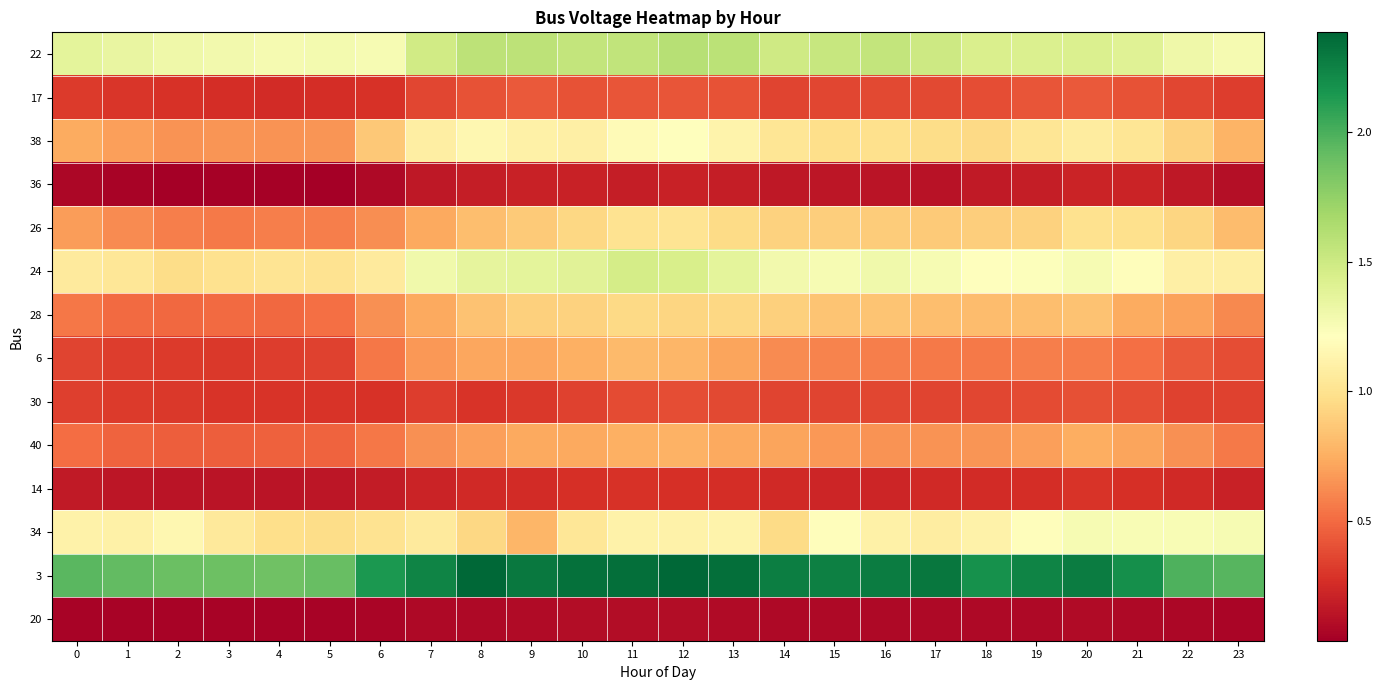

Reading left to right, list all the values displayed in this chart.

22: 0=1.4	1=1.3	2=1.3	3=1.3	4=1.3	5=1.3	6=1.3	7=1.5	8=1.6	9=1.6	10=1.5	11=1.6	12=1.6	13=1.6	14=1.5	15=1.5	16=1.5	17=1.5	18=1.4	19=1.4	20=1.4	21=1.4	22=1.3	23=1.3
17: 0=0.3	1=0.3	2=0.3	3=0.3	4=0.3	5=0.3	6=0.3	7=0.4	8=0.4	9=0.4	10=0.4	11=0.4	12=0.4	13=0.4	14=0.4	15=0.4	16=0.4	17=0.4	18=0.4	19=0.4	20=0.4	21=0.4	22=0.4	23=0.3
38: 0=0.7	1=0.7	2=0.6	3=0.7	4=0.6	5=0.7	6=0.9	7=1.1	8=1.2	9=1.1	10=1.1	11=1.2	12=1.2	13=1.1	14=1.0	15=1.0	16=1.0	17=1.0	18=1.0	19=1.0	20=1.1	21=1.0	22=0.9	23=0.8
36: 0=0.1	1=0.1	2=0.0	3=0.1	4=0.0	5=0.0	6=0.1	7=0.2	8=0.2	9=0.2	10=0.2	11=0.2	12=0.2	13=0.2	14=0.2	15=0.2	16=0.1	17=0.1	18=0.2	19=0.2	20=0.2	21=0.2	22=0.2	23=0.1
26: 0=0.7	1=0.6	2=0.6	3=0.6	4=0.6	5=0.6	6=0.6	7=0.7	8=0.8	9=0.9	10=0.9	11=1.0	12=1.0	13=1.0	14=0.9	15=0.9	16=0.9	17=0.9	18=0.9	19=0.9	20=1.0	21=1.0	22=0.9	23=0.8
24: 0=1.1	1=1.0	2=1.0	3=1.0	4=1.0	5=1.0	6=1.1	7=1.3	8=1.4	9=1.4	10=1.4	11=1.5	12=1.4	13=1.4	14=1.3	15=1.3	16=1.3	17=1.3	18=1.2	19=1.2	20=1.3	21=1.2	22=1.1	23=1.1
28: 0=0.6	1=0.5	2=0.5	3=0.5	4=0.5	5=0.5	6=0.6	7=0.7	8=0.8	9=0.9	10=0.9	11=0.9	12=0.9	13=0.9	14=0.9	15=0.8	16=0.9	17=0.8	18=0.8	19=0.8	20=0.8	21=0.7	22=0.7	23=0.6
6: 0=0.4	1=0.3	2=0.3	3=0.3	4=0.3	5=0.3	6=0.5	7=0.7	8=0.7	9=0.7	10=0.8	11=0.8	12=0.8	13=0.7	14=0.6	15=0.6	16=0.6	17=0.6	18=0.6	19=0.6	20=0.6	21=0.5	22=0.4	23=0.4
30: 0=0.3	1=0.3	2=0.3	3=0.3	4=0.3	5=0.3	6=0.3	7=0.3	8=0.3	9=0.3	10=0.3	11=0.4	12=0.4	13=0.4	14=0.4	15=0.4	16=0.4	17=0.4	18=0.4	19=0.4	20=0.4	21=0.4	22=0.3	23=0.3
40: 0=0.5	1=0.5	2=0.5	3=0.5	4=0.5	5=0.5	6=0.5	7=0.6	8=0.7	9=0.7	10=0.7	11=0.8	12=0.8	13=0.7	14=0.7	15=0.7	16=0.6	17=0.6	18=0.7	19=0.7	20=0.7	21=0.7	22=0.6	23=0.6
14: 0=0.2	1=0.2	2=0.1	3=0.1	4=0.1	5=0.2	6=0.2	7=0.2	8=0.2	9=0.3	10=0.3	11=0.3	12=0.3	13=0.3	14=0.2	15=0.2	16=0.2	17=0.2	18=0.3	19=0.3	20=0.3	21=0.3	22=0.2	23=0.2
34: 0=1.1	1=1.1	2=1.1	3=1.0	4=1.0	5=1.0	6=1.0	7=1.1	8=0.9	9=0.8	10=1.0	11=1.1	12=1.1	13=1.1	14=1.0	15=1.2	16=1.1	17=1.1	18=1.1	19=1.2	20=1.3	21=1.3	22=1.3	23=1.3
3: 0=1.9	1=1.9	2=1.9	3=1.9	4=1.9	5=1.9	6=2.1	7=2.2	8=2.4	9=2.3	10=2.3	11=2.3	12=2.4	13=2.3	14=2.3	15=2.3	16=2.3	17=2.3	18=2.2	19=2.2	20=2.3	21=2.2	22=2.0	23=2.0
20: 0=0.1	1=0.1	2=0.1	3=0.1	4=0.1	5=0.1	6=0.1	7=0.1	8=0.1	9=0.1	10=0.1	11=0.1	12=0.1	13=0.1	14=0.1	15=0.1	16=0.1	17=0.1	18=0.1	19=0.1	20=0.1	21=0.1	22=0.1	23=0.1